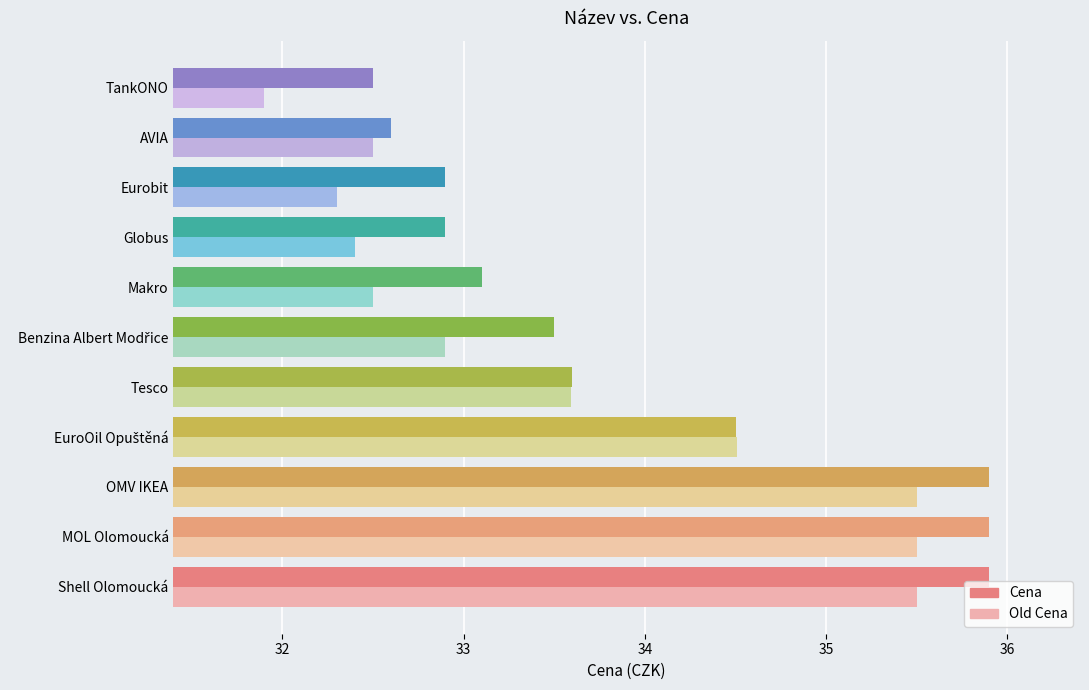

Which category has the lowest value in the Cena series?

TankONO